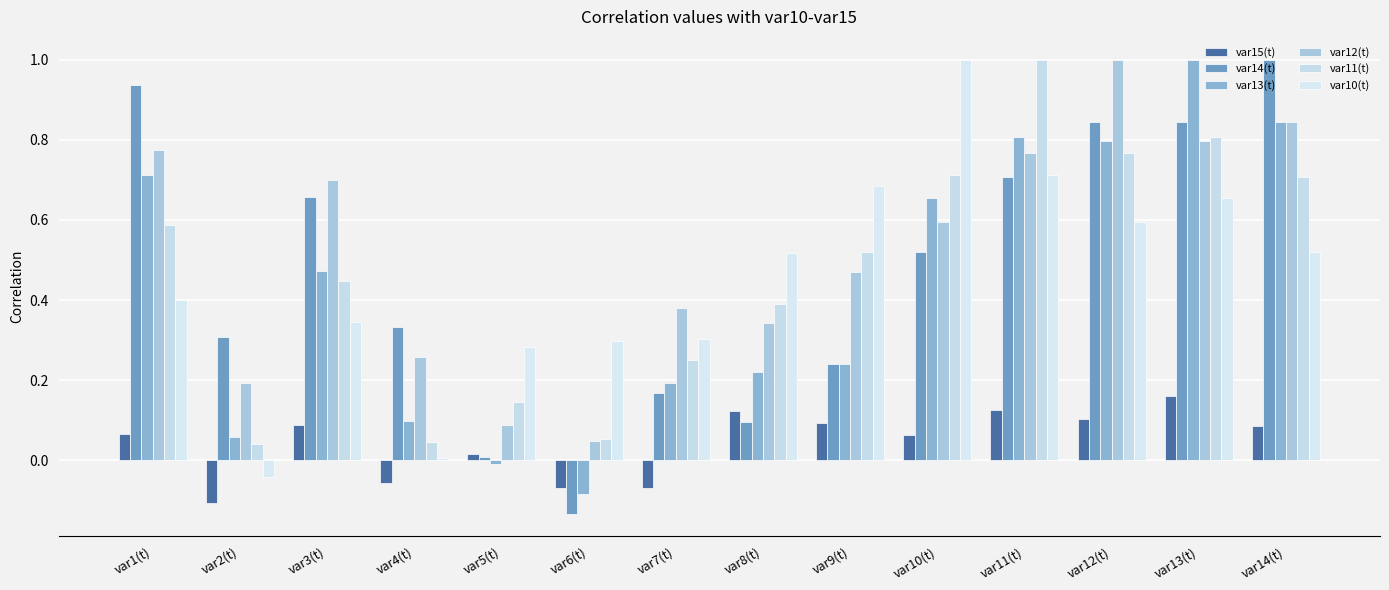

What is the maximum value shown in the chart?

1.0